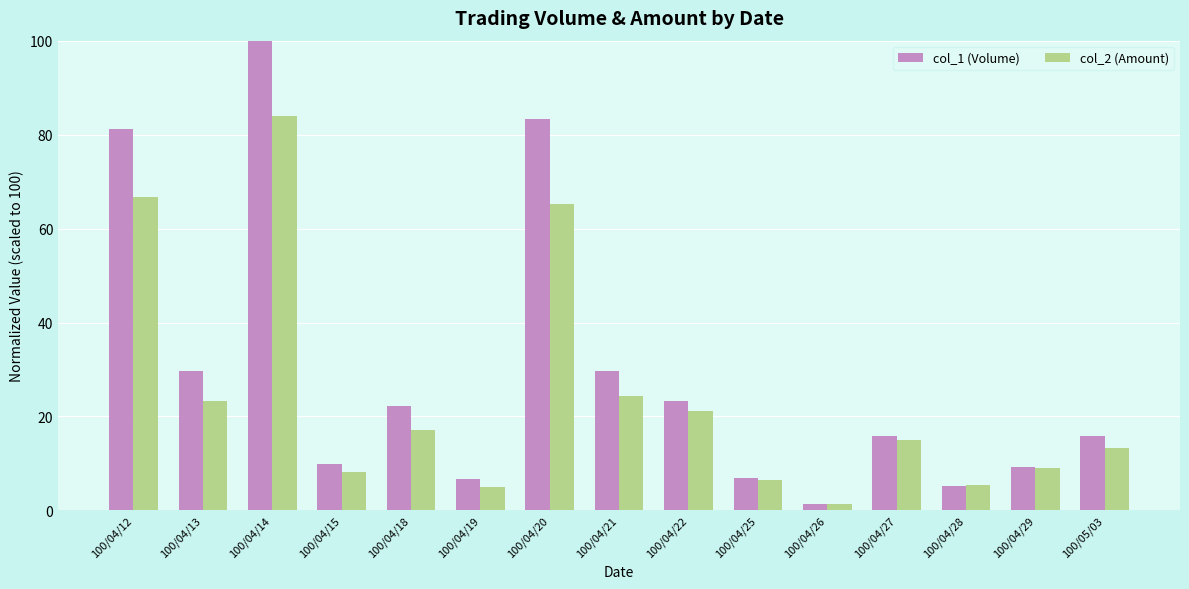

At which category does the chart reach its peak across all series?

100/04/14